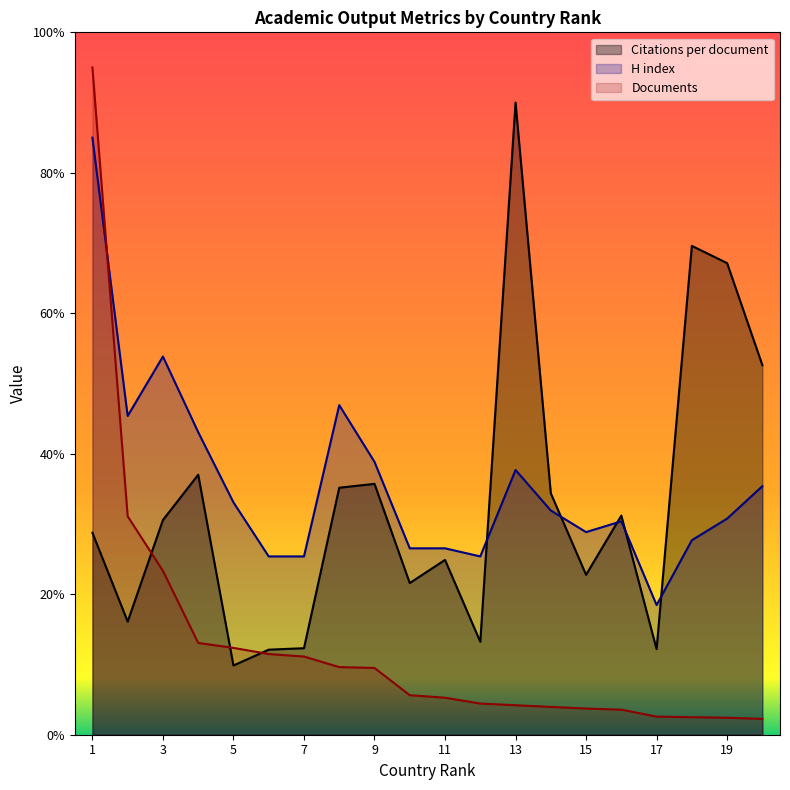

How many lines are shown in the chart?

3